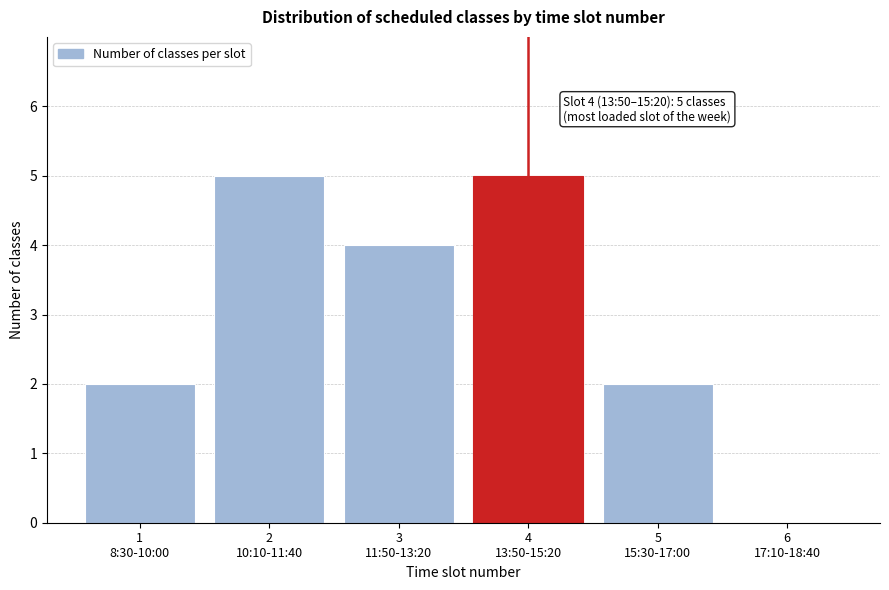

What is the sum of all values?

18